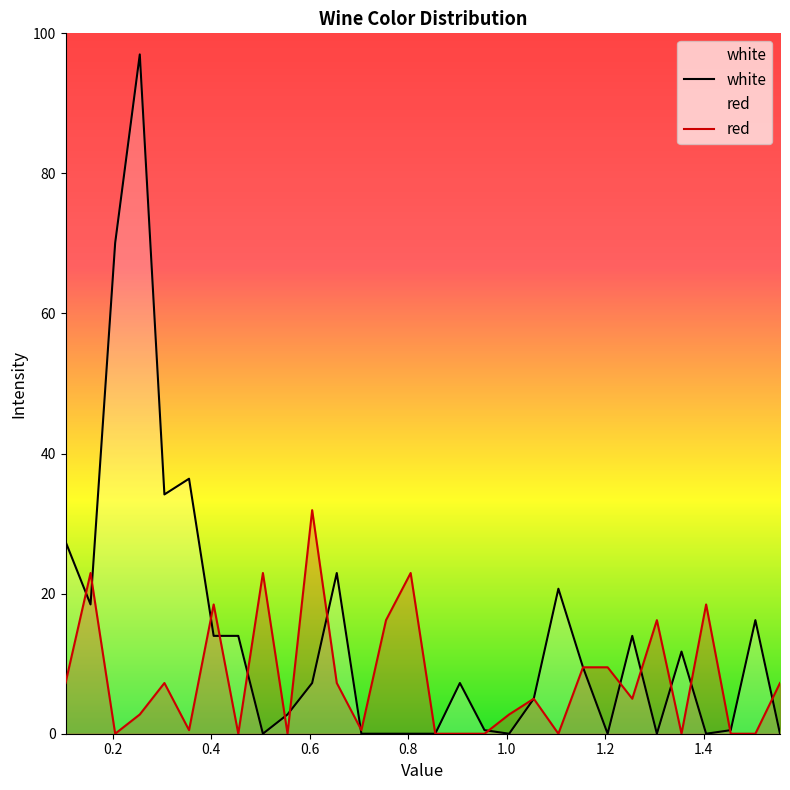

Rank the series by their average value, from lowest to highest.

red, white